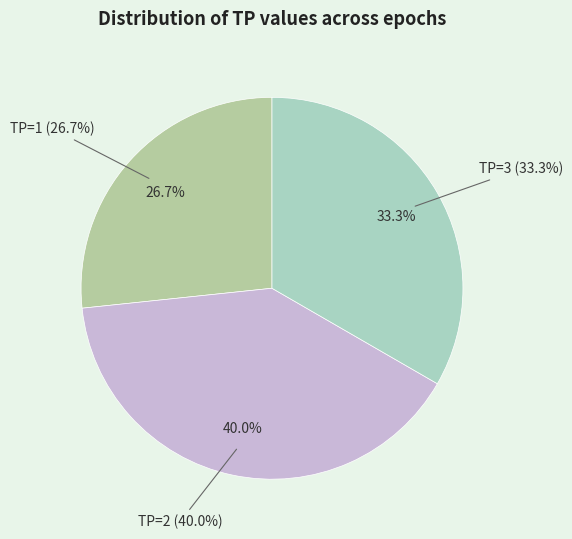

Which slice is the smallest?

TP=1